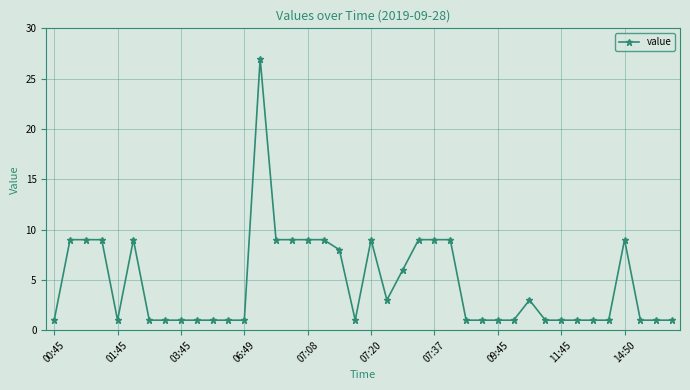

True or false: the data has more than 1 interior local peaks.

True